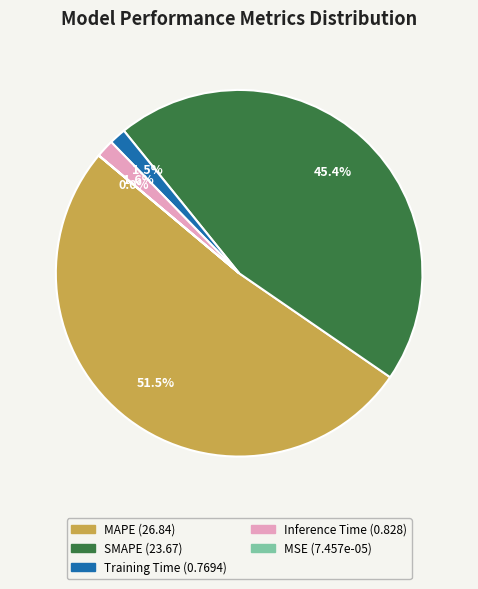

Does any single category account for the majority?

Yes